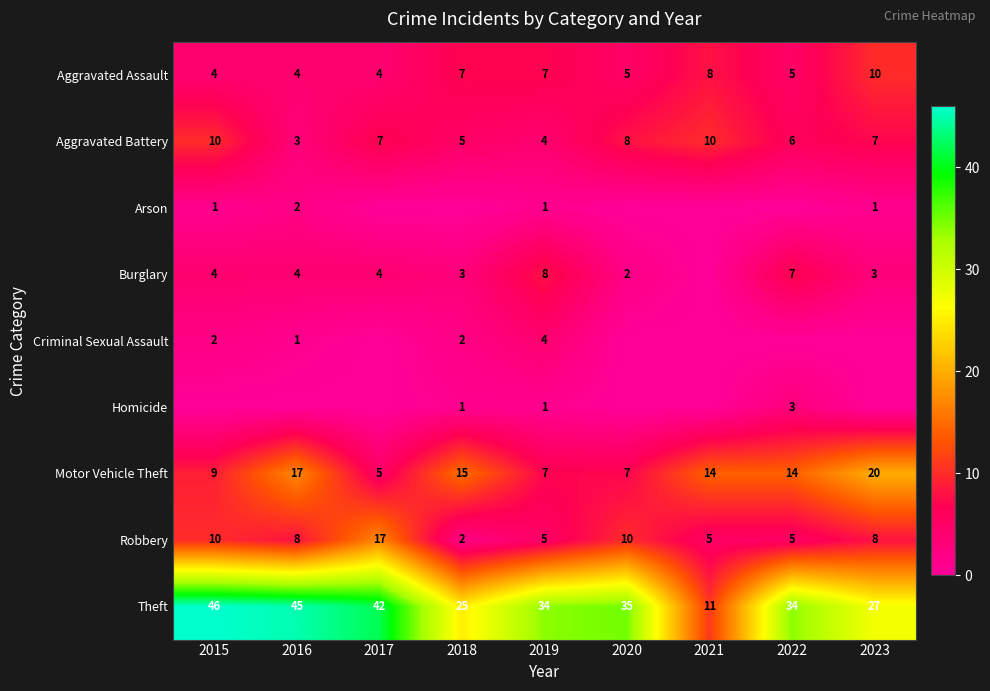

Which has a higher value, 2022 or 2021?

2021